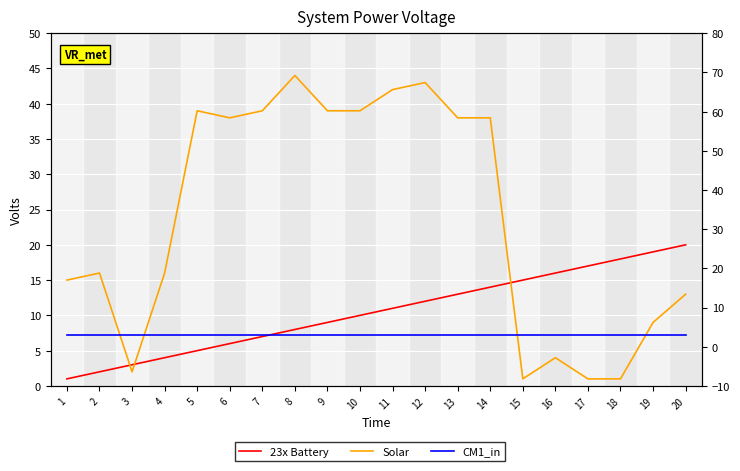

How many times do Solar and CM1_in cross each other?

6